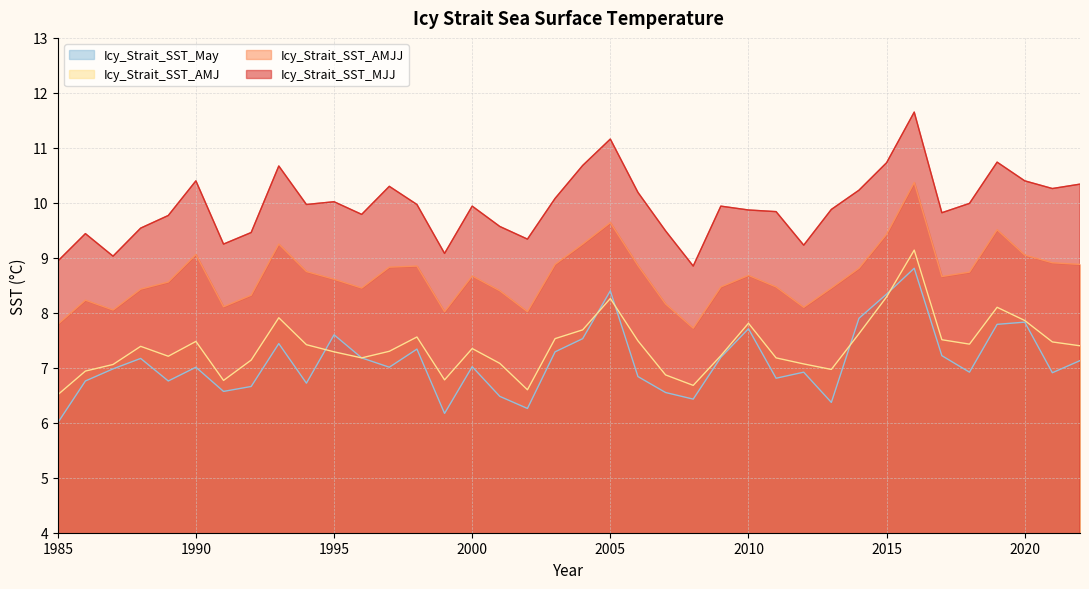

Reading left to right, what are all the values shown in this chart?

Icy_Strait_SST_AMJ: 1985=6.5	1986=6.9	1987=7.1	1988=7.4	1989=7.2	1990=7.5	1991=6.8	1992=7.1	1993=7.9	1994=7.4	1995=7.3	1996=7.2	1997=7.3	1998=7.6	1999=6.8	2000=7.3	2001=7.1	2002=6.6	2003=7.5	2004=7.7	2005=8.3	2006=7.5	2007=6.9	2008=6.7	2009=7.2	2010=7.8	2011=7.2	2012=7.1	2013=7.0	2014=7.6	2015=8.3	2016=9.1	2017=7.5	2018=7.4	2019=8.1	2020=7.9	2021=7.5	2022=7.4
Icy_Strait_SST_AMJJ: 1985=7.8	1986=8.2	1987=8.1	1988=8.4	1989=8.6	1990=9.1	1991=8.1	1992=8.3	1993=9.2	1994=8.8	1995=8.6	1996=8.4	1997=8.8	1998=8.8	1999=8.0	2000=8.7	2001=8.4	2002=8.0	2003=8.9	2004=9.2	2005=9.6	2006=8.9	2007=8.2	2008=7.7	2009=8.5	2010=8.7	2011=8.5	2012=8.1	2013=8.4	2014=8.8	2015=9.4	2016=10.4	2017=8.7	2018=8.7	2019=9.5	2020=9.1	2021=8.9	2022=8.9
Icy_Strait_SST_MJJ: 1985=8.9	1986=9.4	1987=9.0	1988=9.5	1989=9.8	1990=10.4	1991=9.2	1992=9.5	1993=10.7	1994=10.0	1995=10.0	1996=9.8	1997=10.3	1998=10.0	1999=9.1	2000=9.9	2001=9.6	2002=9.3	2003=10.1	2004=10.7	2005=11.2	2006=10.2	2007=9.5	2008=8.8	2009=9.9	2010=9.9	2011=9.8	2012=9.2	2013=9.9	2014=10.2	2015=10.7	2016=11.7	2017=9.8	2018=10.0	2019=10.7	2020=10.4	2021=10.3	2022=10.3
Icy_Strait_SST_May: 1985=6.0	1986=6.8	1987=7.0	1988=7.2	1989=6.8	1990=7.0	1991=6.6	1992=6.7	1993=7.4	1994=6.7	1995=7.6	1996=7.2	1997=7.0	1998=7.3	1999=6.2	2000=7.0	2001=6.5	2002=6.3	2003=7.3	2004=7.5	2005=8.4	2006=6.8	2007=6.5	2008=6.4	2009=7.2	2010=7.7	2011=6.8	2012=6.9	2013=6.4	2014=7.9	2015=8.3	2016=8.8	2017=7.2	2018=6.9	2019=7.8	2020=7.8	2021=6.9	2022=7.1